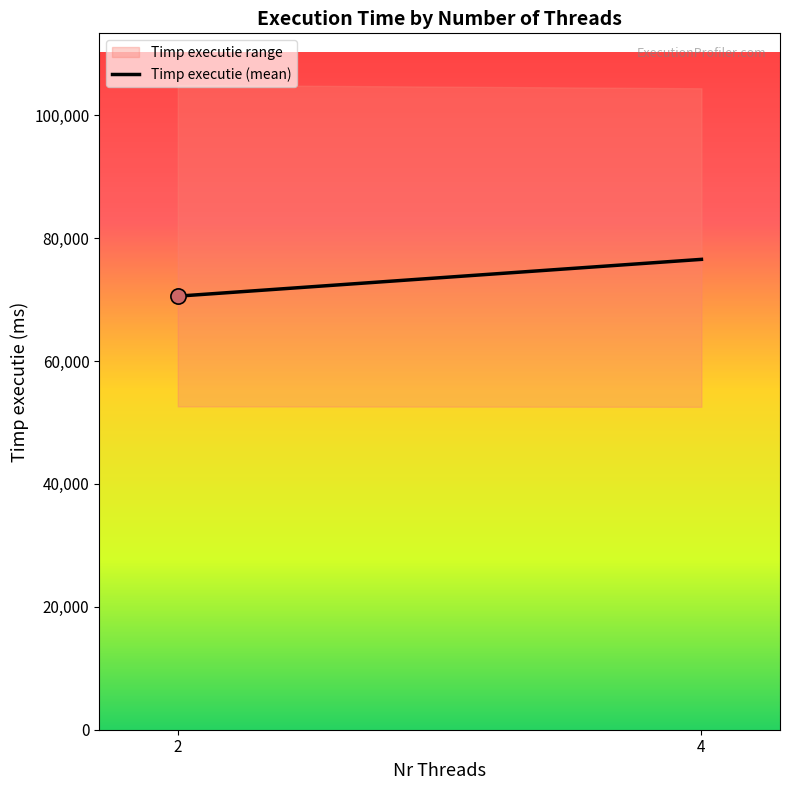

What is the ratio of the value at 4 to the value at 2?

1.1